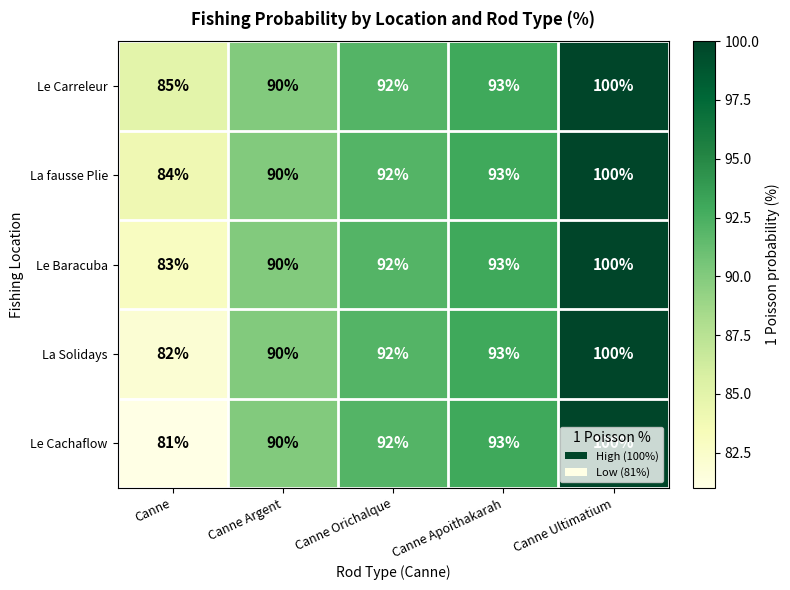

Count the number of data series in this chart.

5